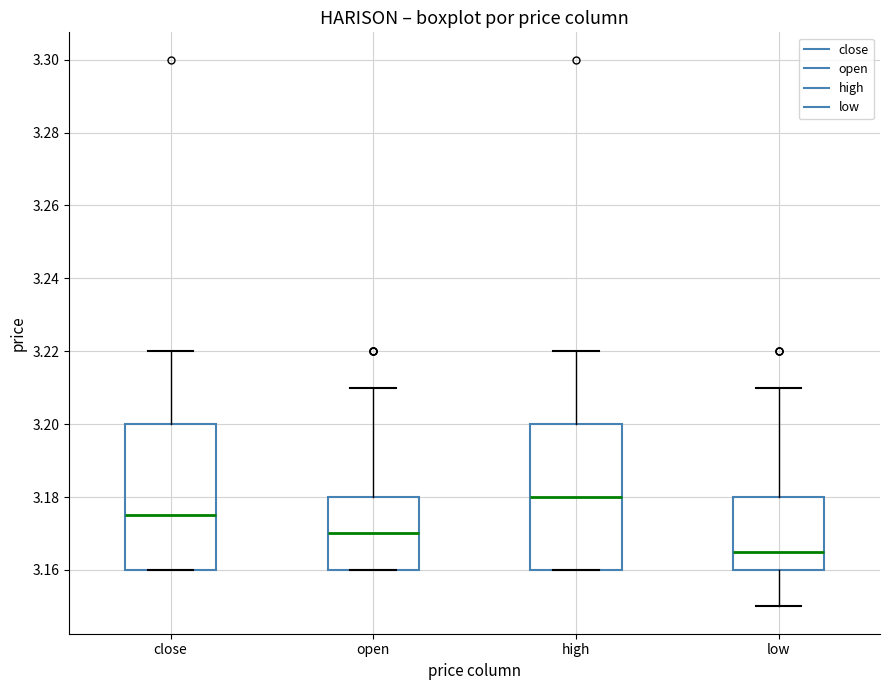

Where does the median line of the box for low sit on the y-axis? The values are not printed on the chart, so give them approximately, as read against the axis.

3.166